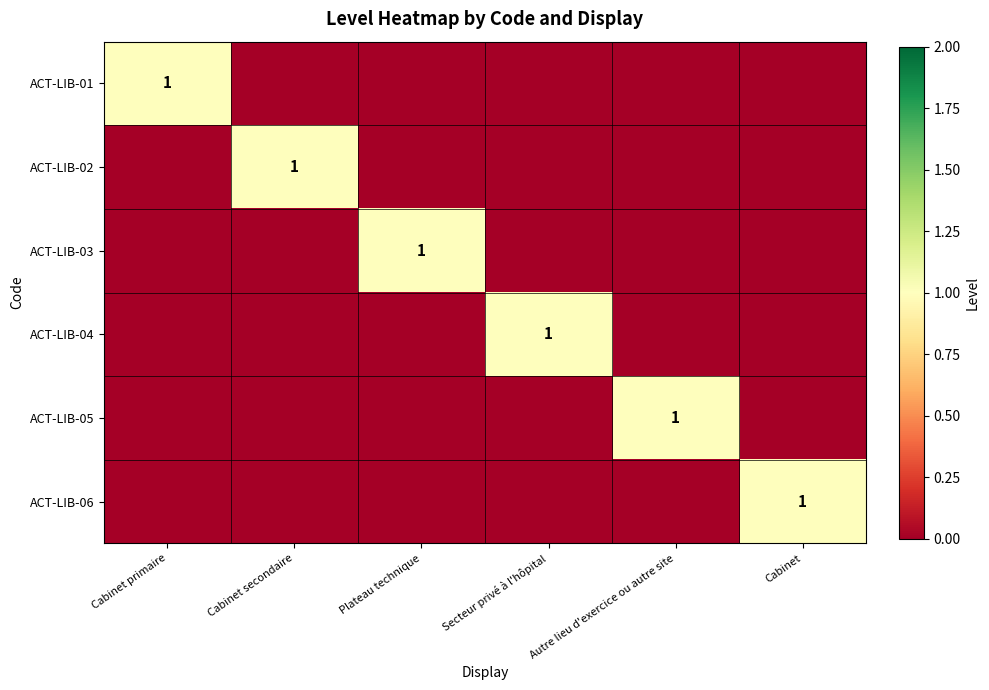

The ACT-LIB-03 series shows 1 at Plateau technique. True or false?

True